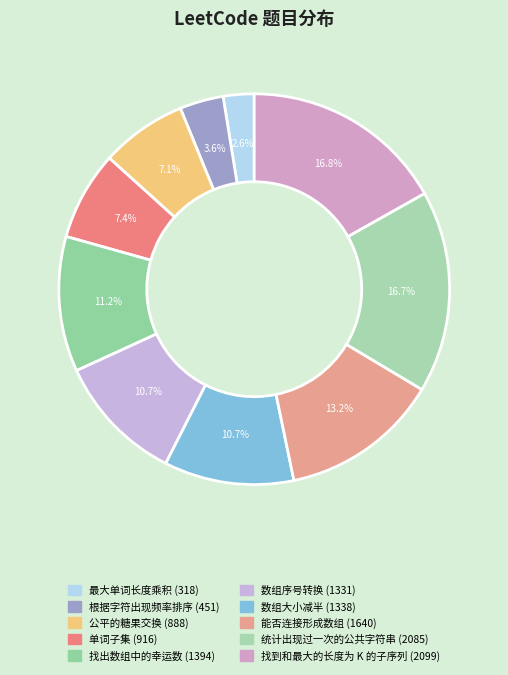

Which category has the smallest portion of the pie?

最大单词长度乘积